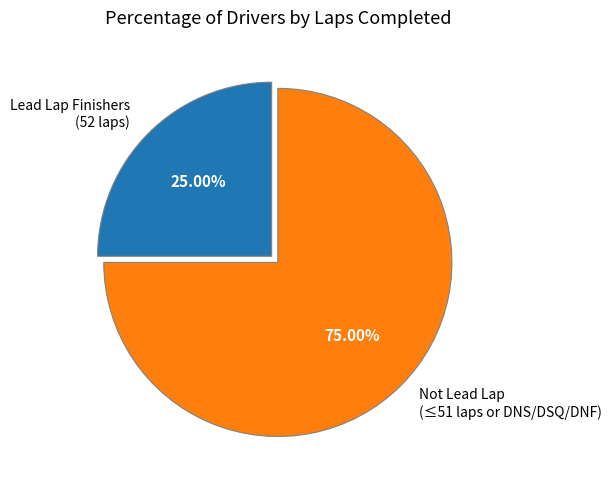

Is the sum of Lead Lap Finishers (52 laps) and Not Lead Lap (≤51 laps or DNS/DSQ/DNF) greater than half?

Yes